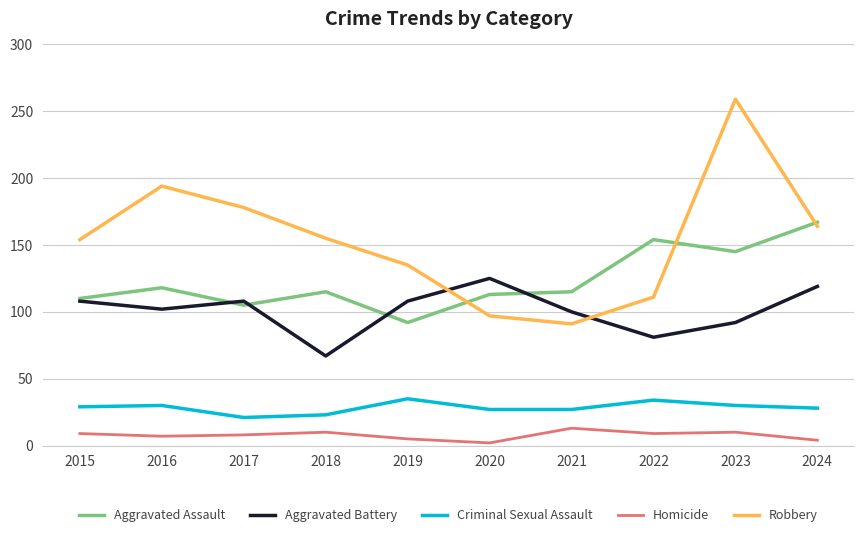

What is the difference between the highest and lowest values at 2018?

145